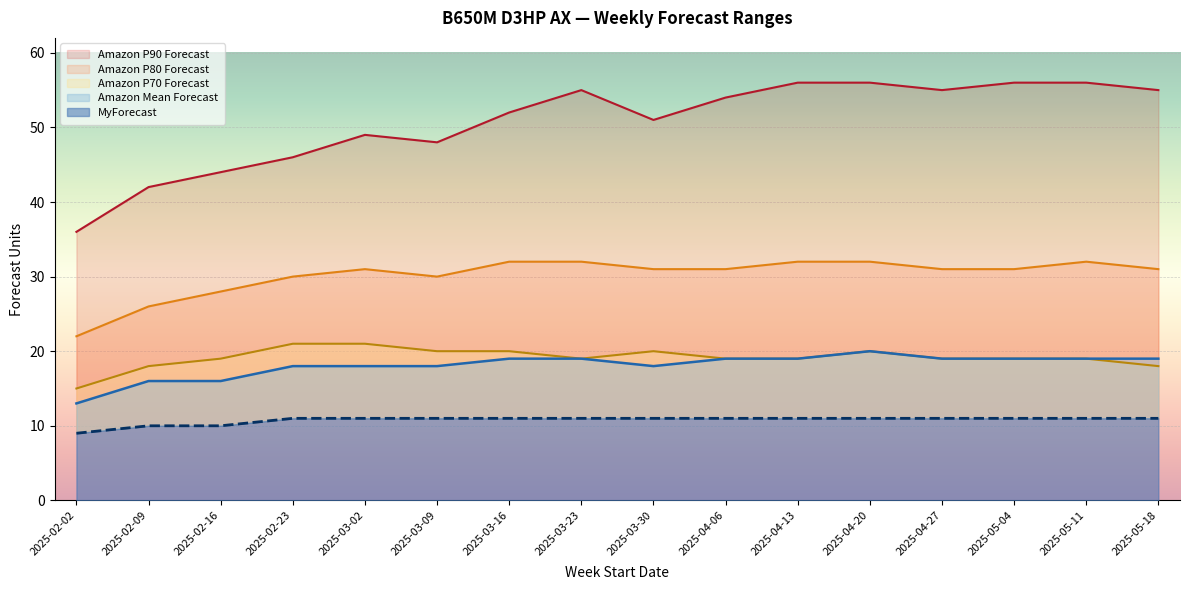

At how many categories does at least one series exceed 33?

16